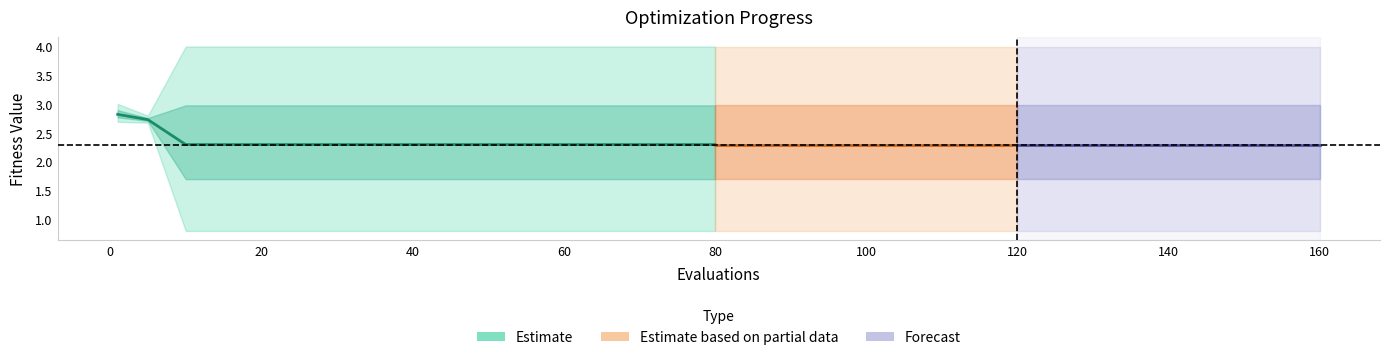

What position from the right is 60?

6